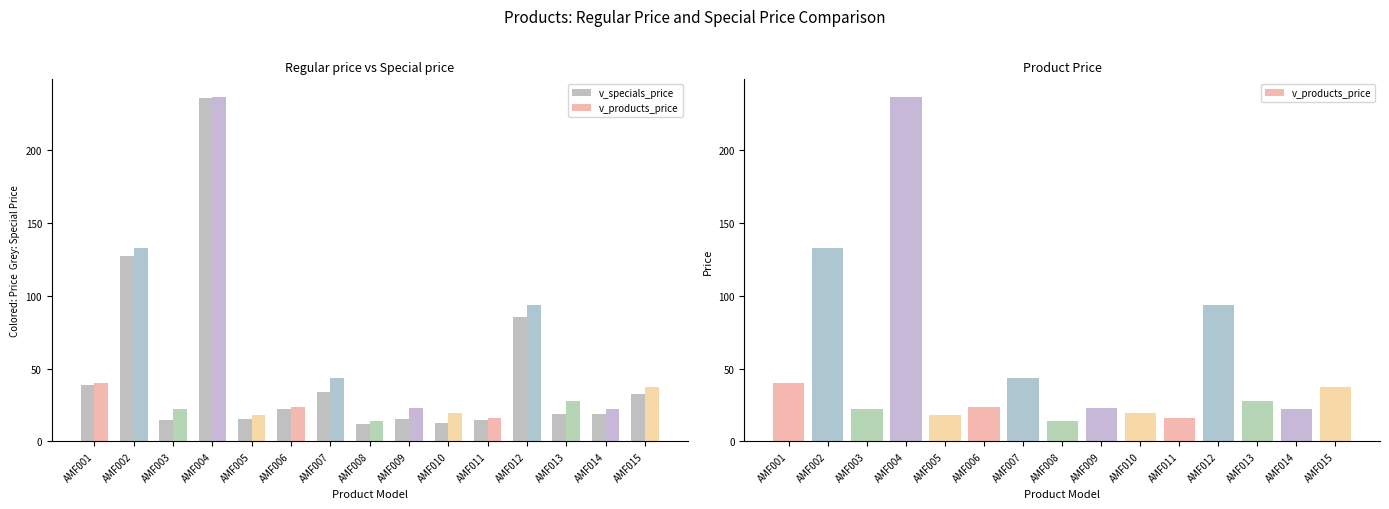

At which category does the chart reach its peak across all series?

AMF004